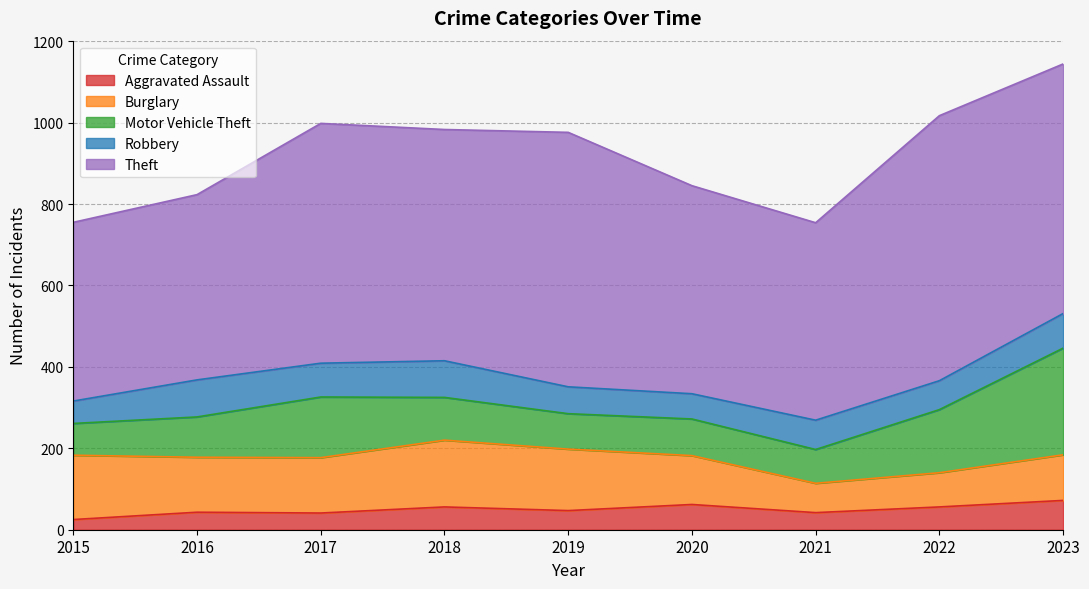

True or false: Motor Vehicle Theft has a value of 149 at 2017.

True